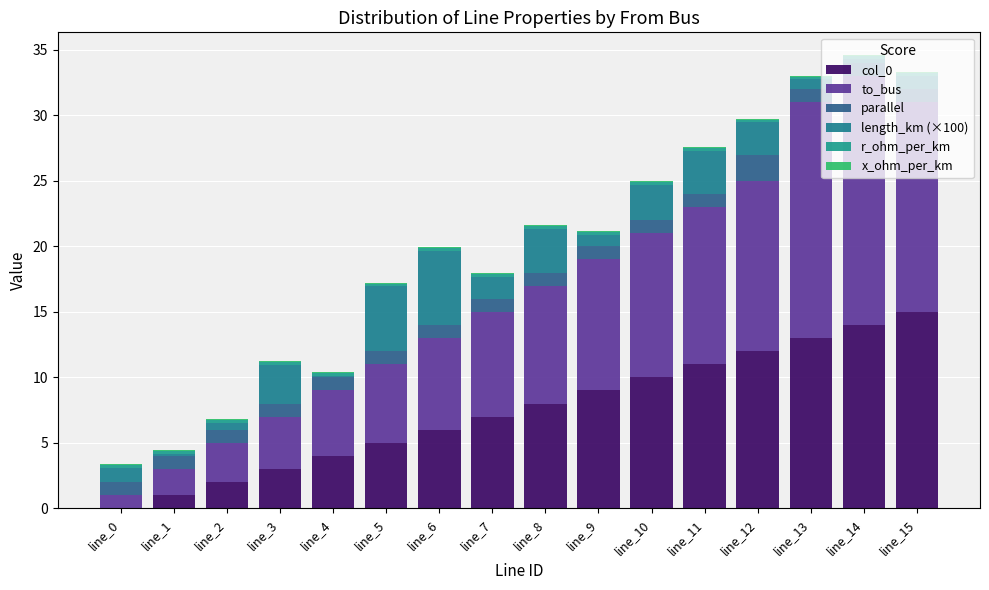

The r_ohm_per_km series shows 0.1 at line_6. True or false?

False